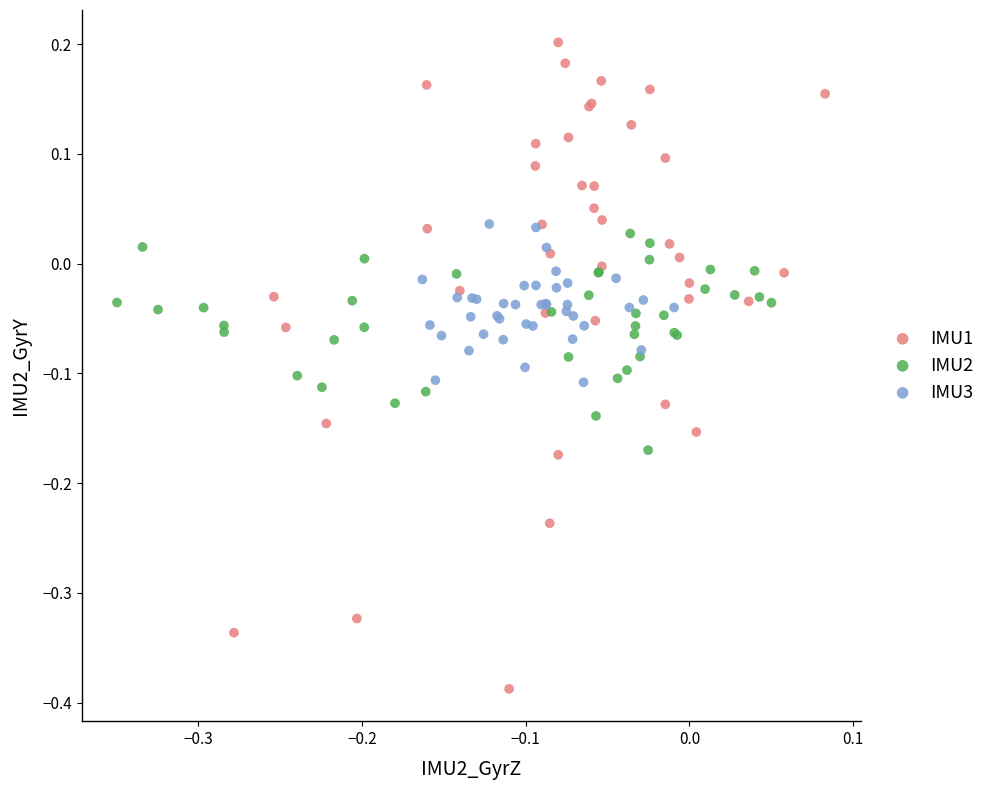

Which series has the largest Y range (max minus min)?

IMU1